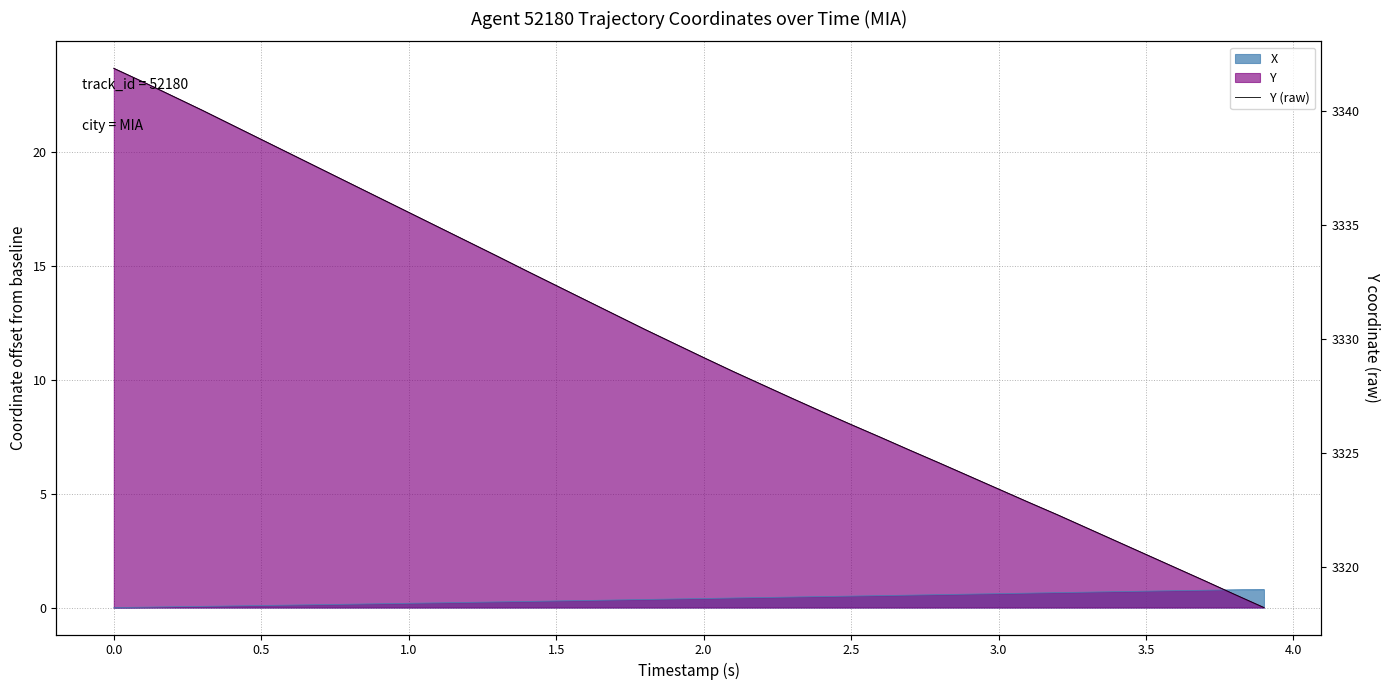

How many lines are shown in the chart?

1